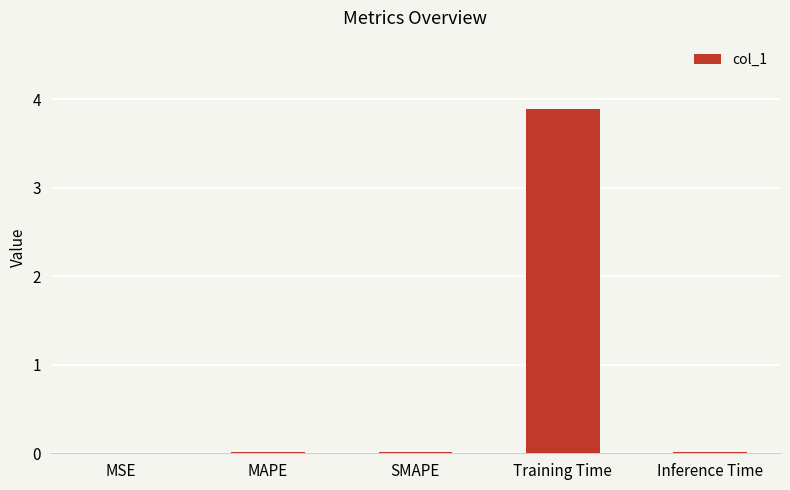

What is the maximum value shown in the chart?

3.9